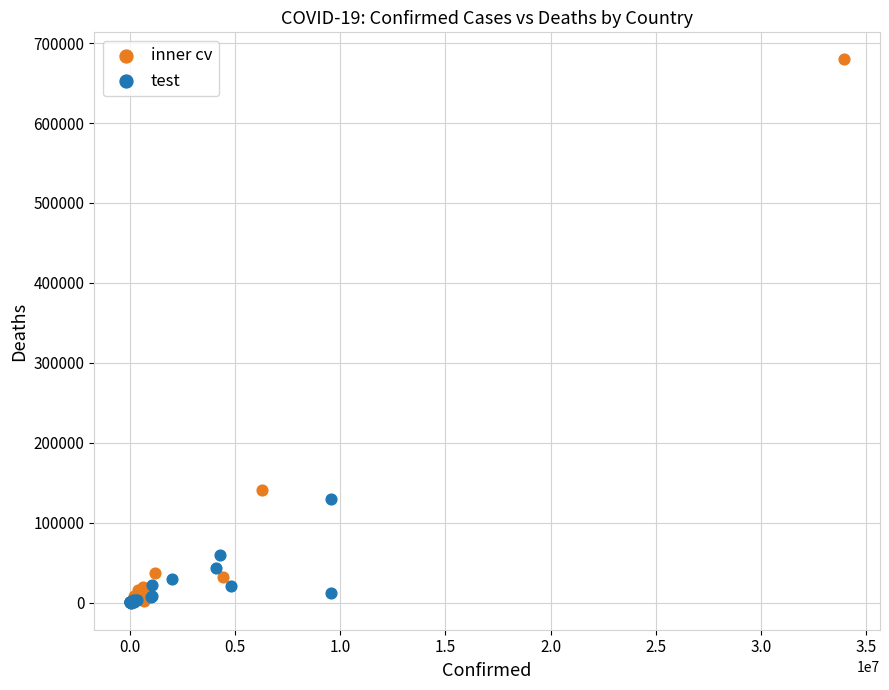

Which series reaches the maximum Y coordinate?

inner cv